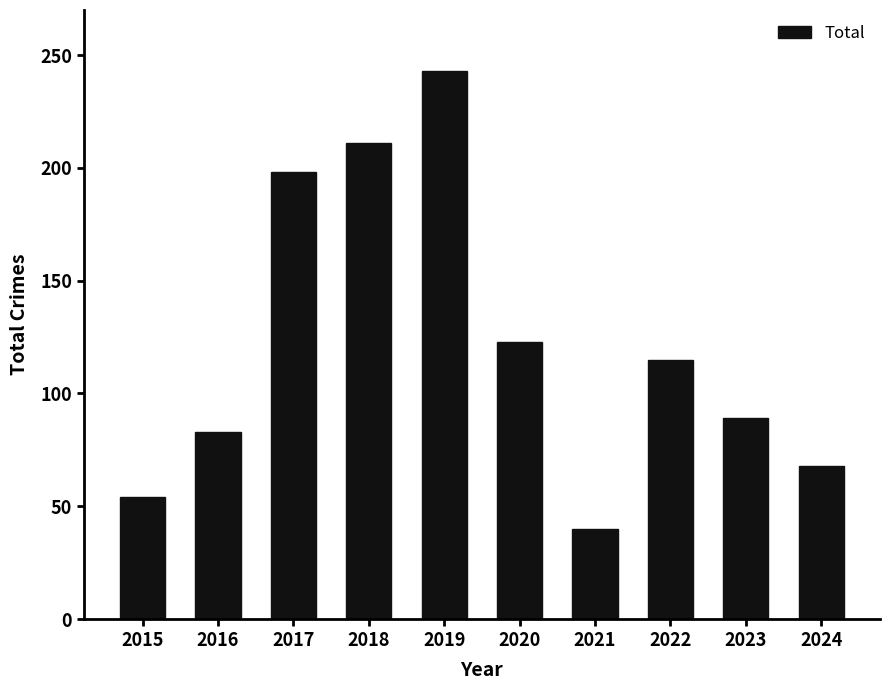

What is the change in value from 2016 to 2020?

+40